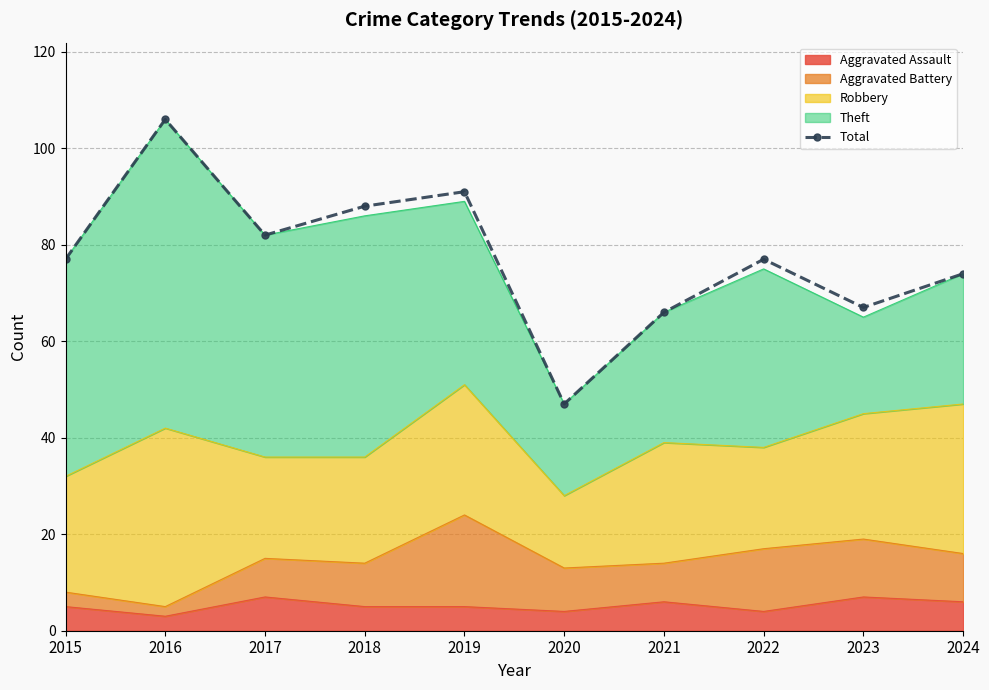

What is the change in value from 2015 to 2023?

-10